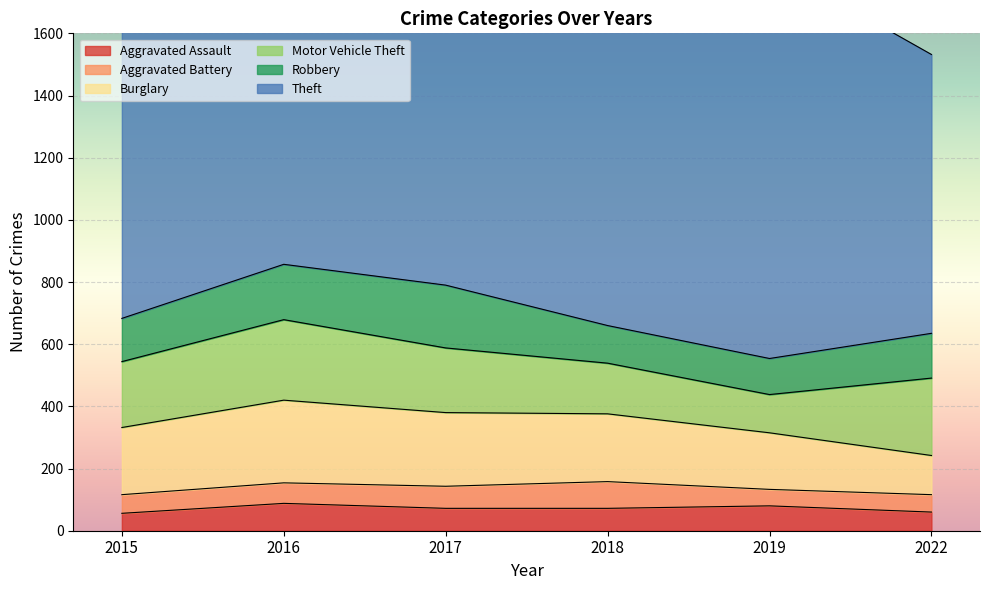

At which label does Theft reach its peak?

2019